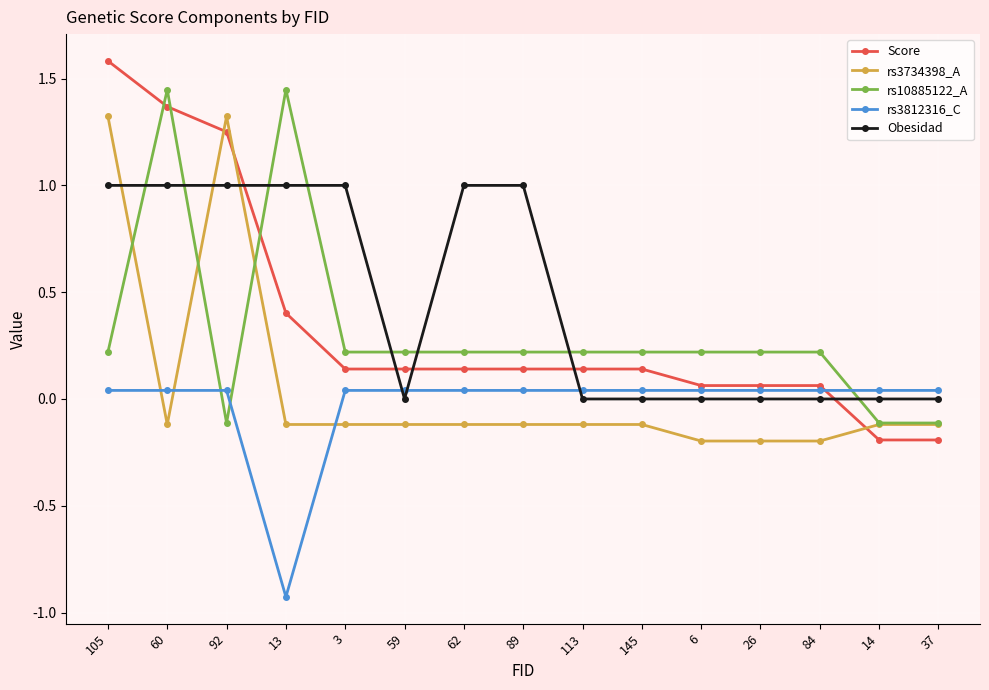

The value of Obesidad at 84 is -0.4. True or false?

False